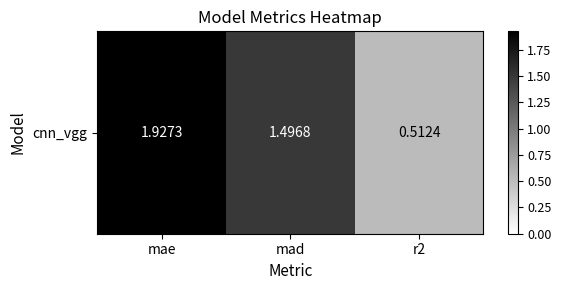

The value at r2 is 0.8. True or false?

False